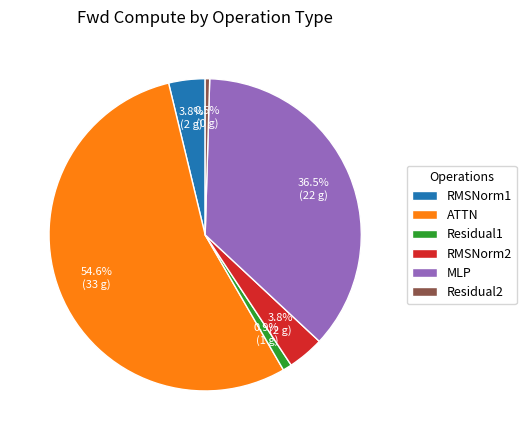

Does any single category account for the majority?

Yes